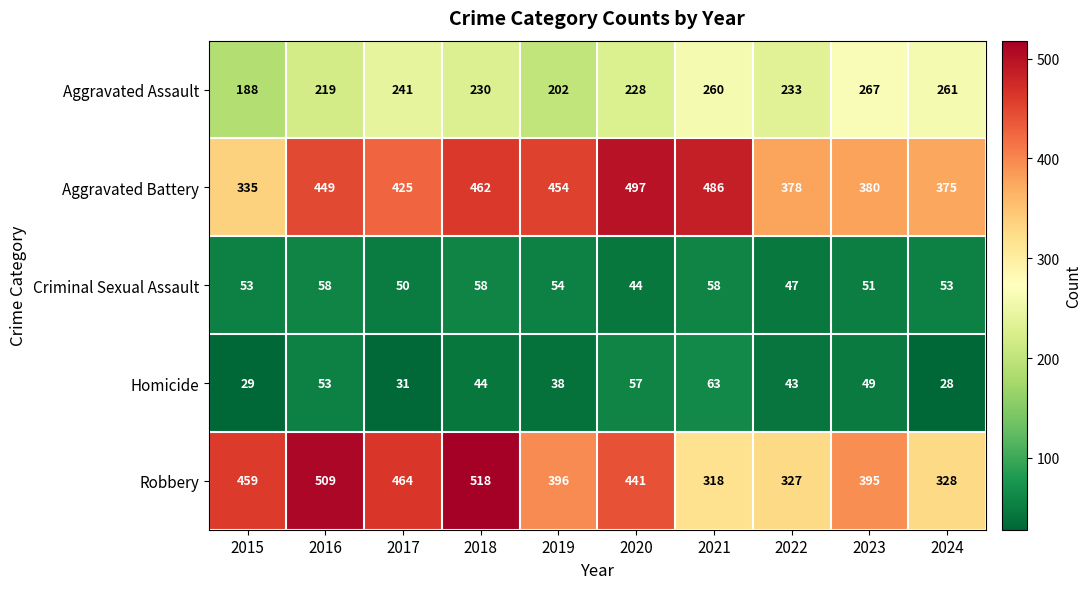

At which label does Robbery first exceed 441?

2015